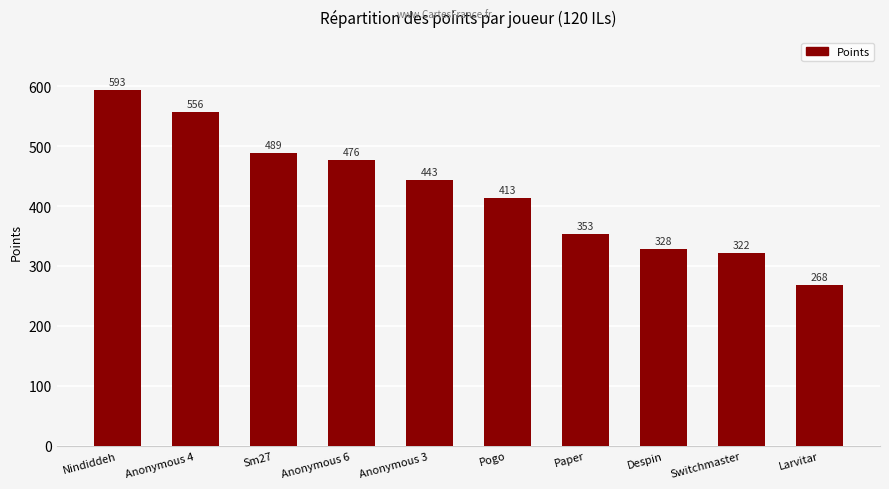

What is the label of the 1st bar from the left?

Nindiddeh